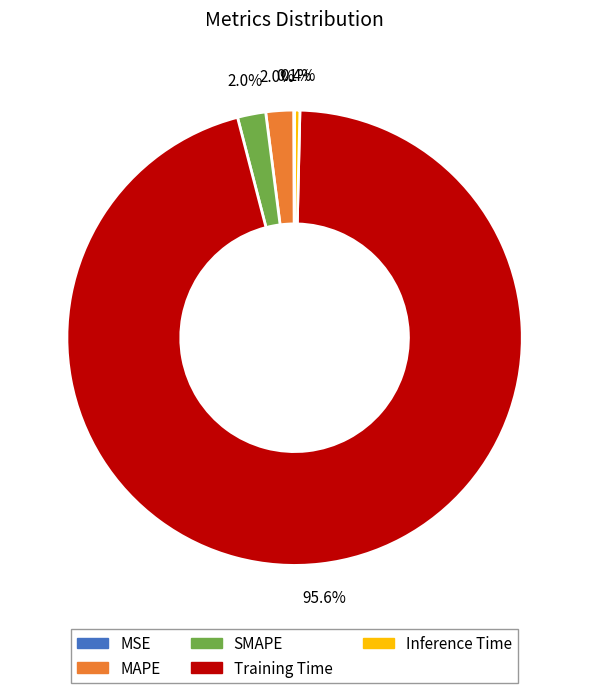

Between SMAPE and Training Time, which is larger?

Training Time